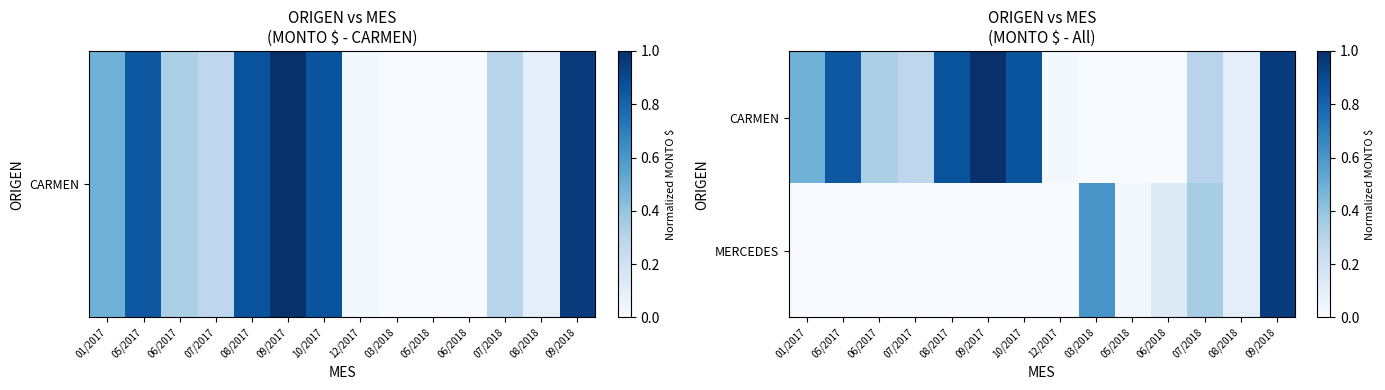

Count the number of categories in the chart.

14